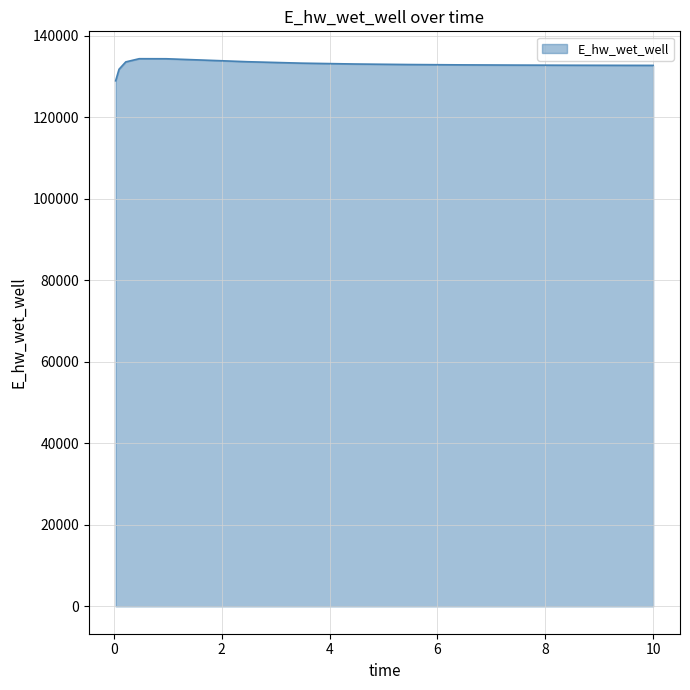

What is the difference between the maximum and minimum values?

5419.5